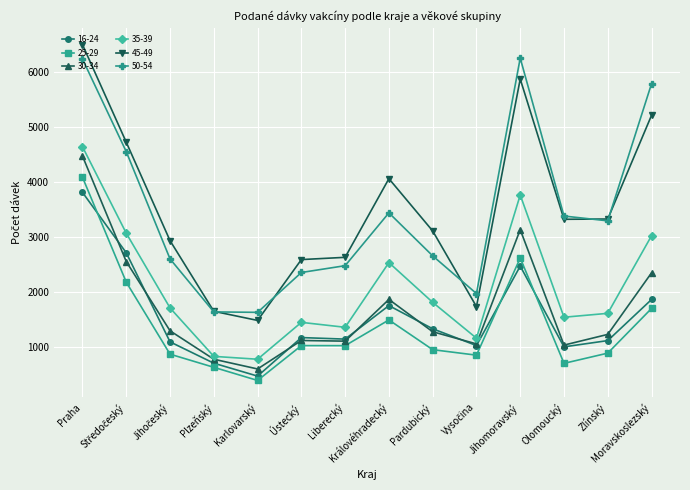

Rank the series at Pardubický from highest to lowest value.

45-49, 50-54, 35-39, 16-24, 30-34, 25-29